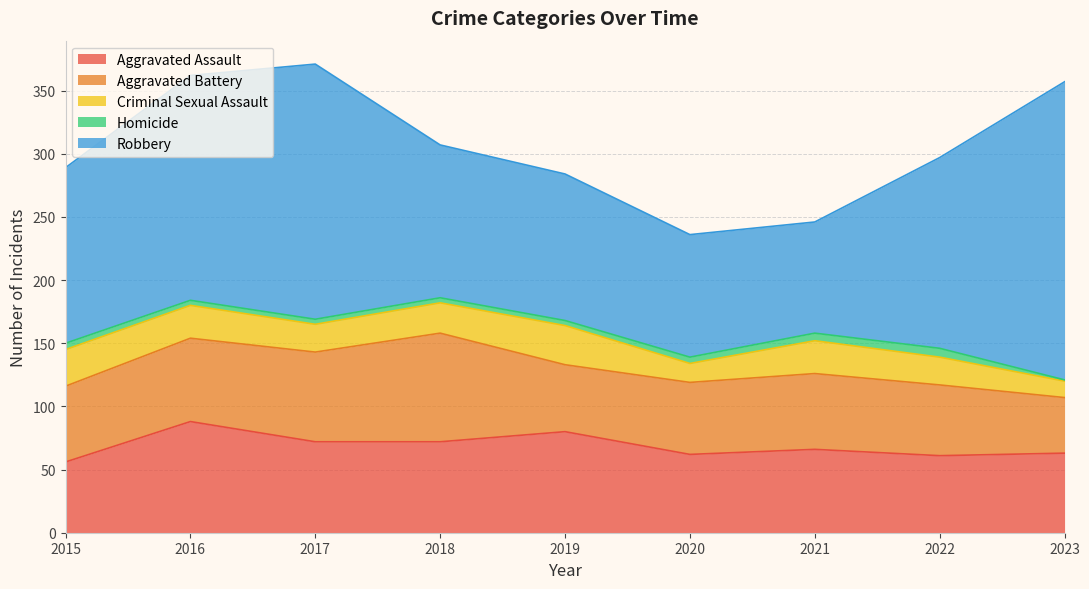

What is the value of the Criminal Sexual Assault point at the 4th from the left?

24